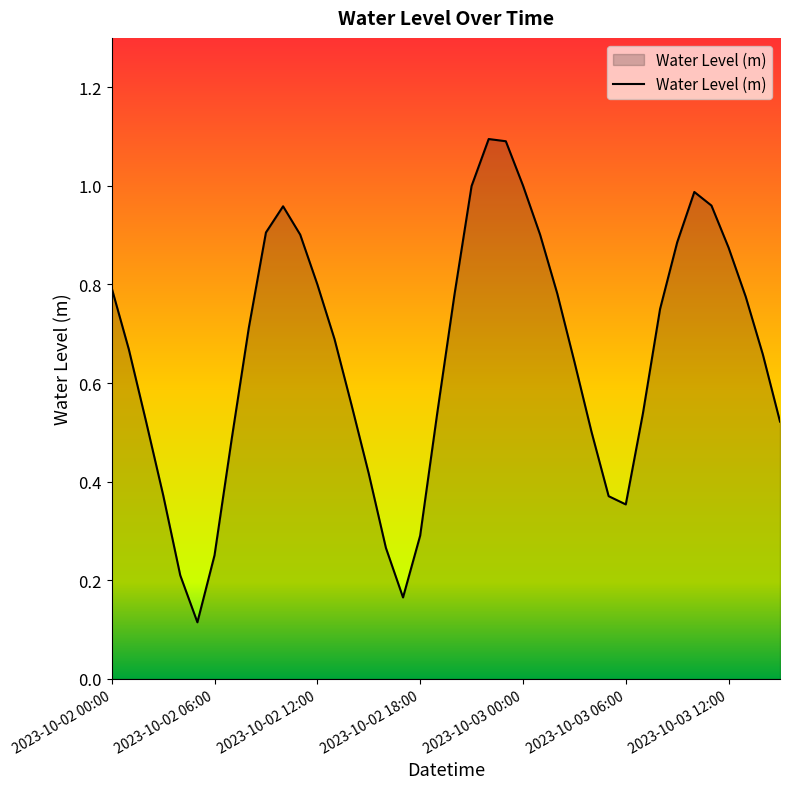

What is the maximum value shown in the chart?

1.1